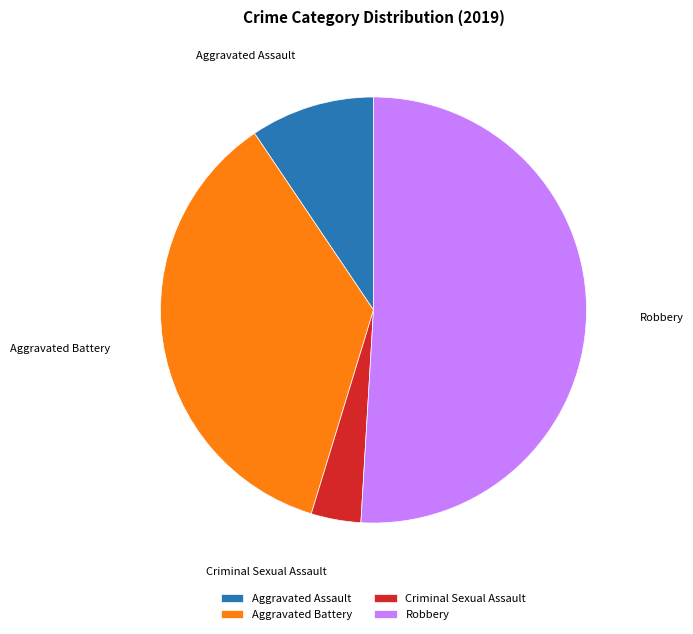

Is the sum of Aggravated Battery and Aggravated Assault greater than half?

No